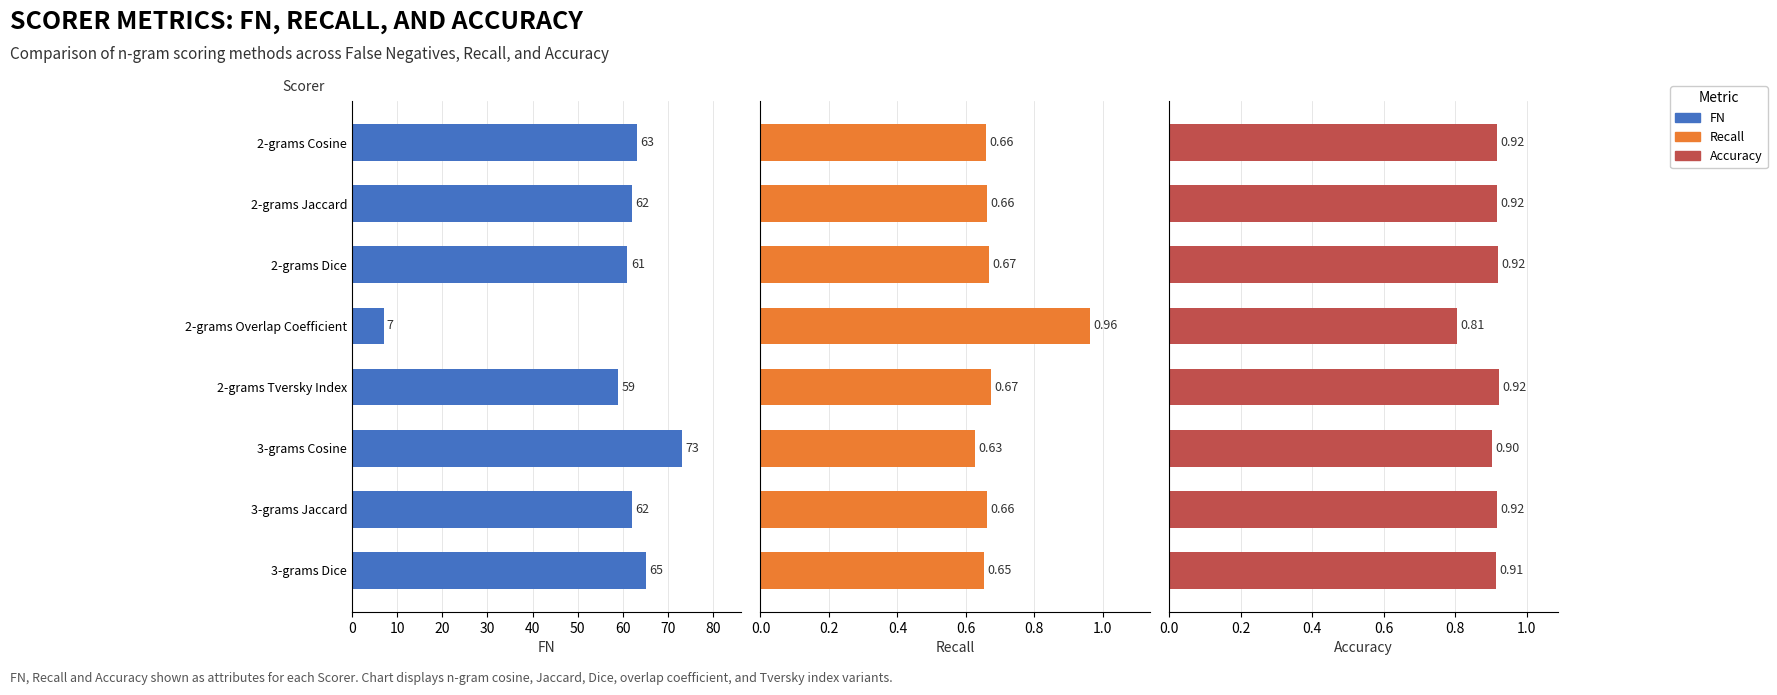

How many data points in FN are above 62?

3